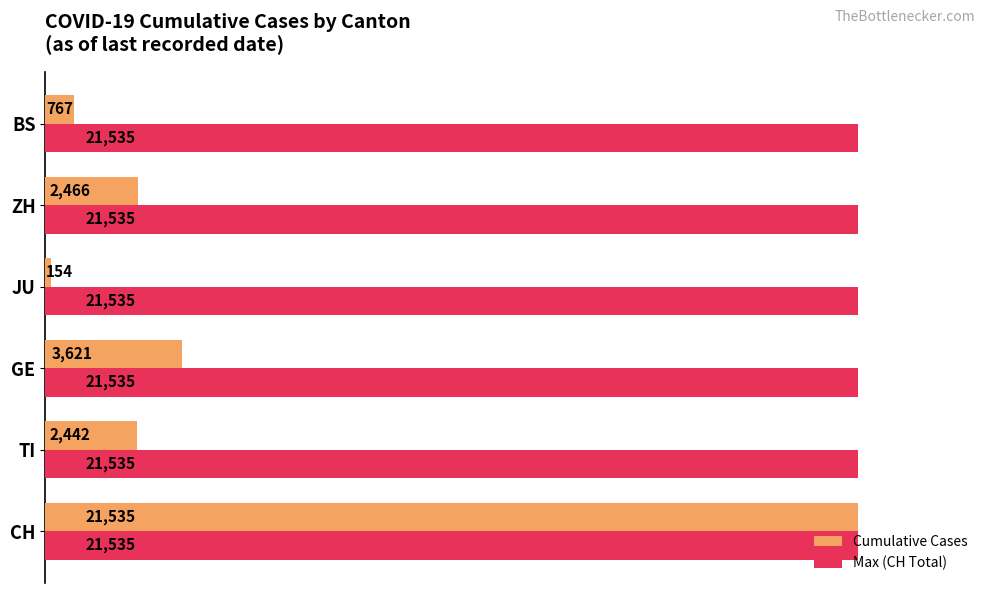

Rank the series at BS from lowest to highest value.

Cumulative Cases, Max (CH Total)